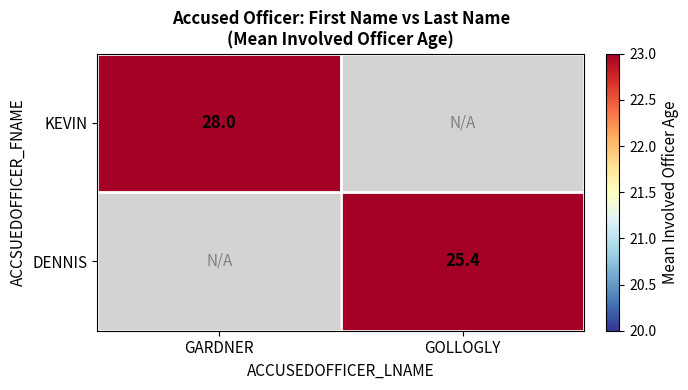

Is it true that KEVIN equals 28.0 at GARDNER?

True